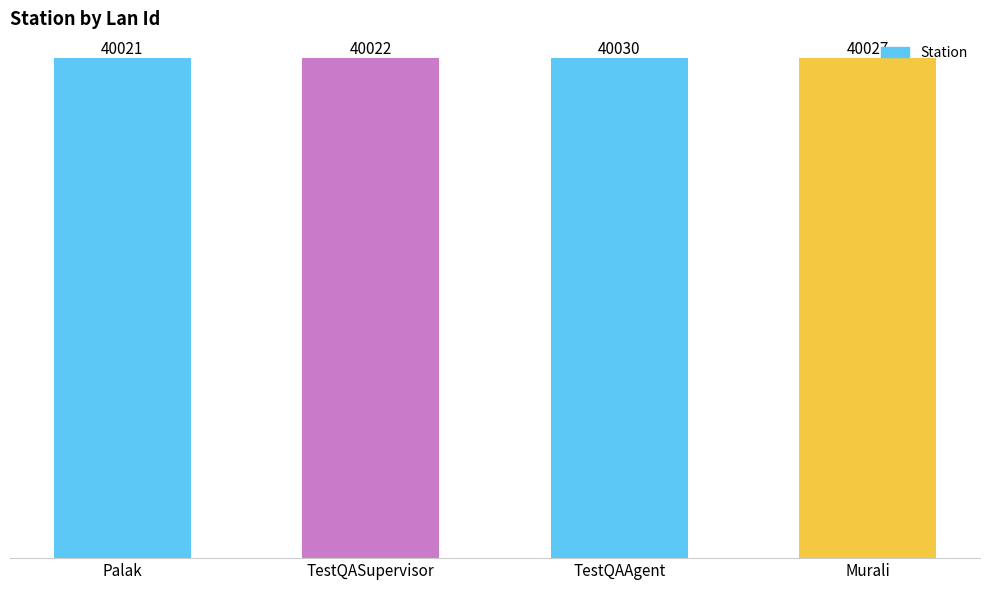

Which label corresponds to the largest value in the chart?

TestQAAgent